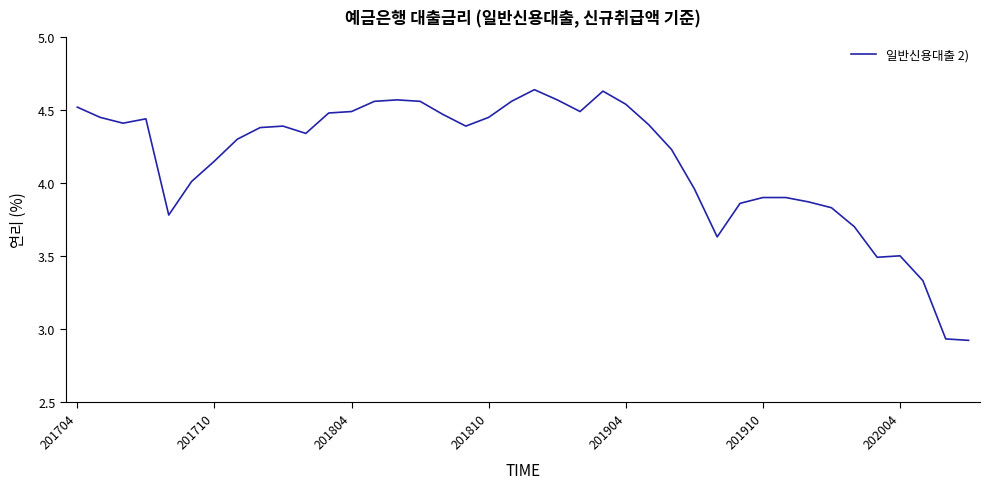

What is the difference between the maximum and minimum values?

1.7